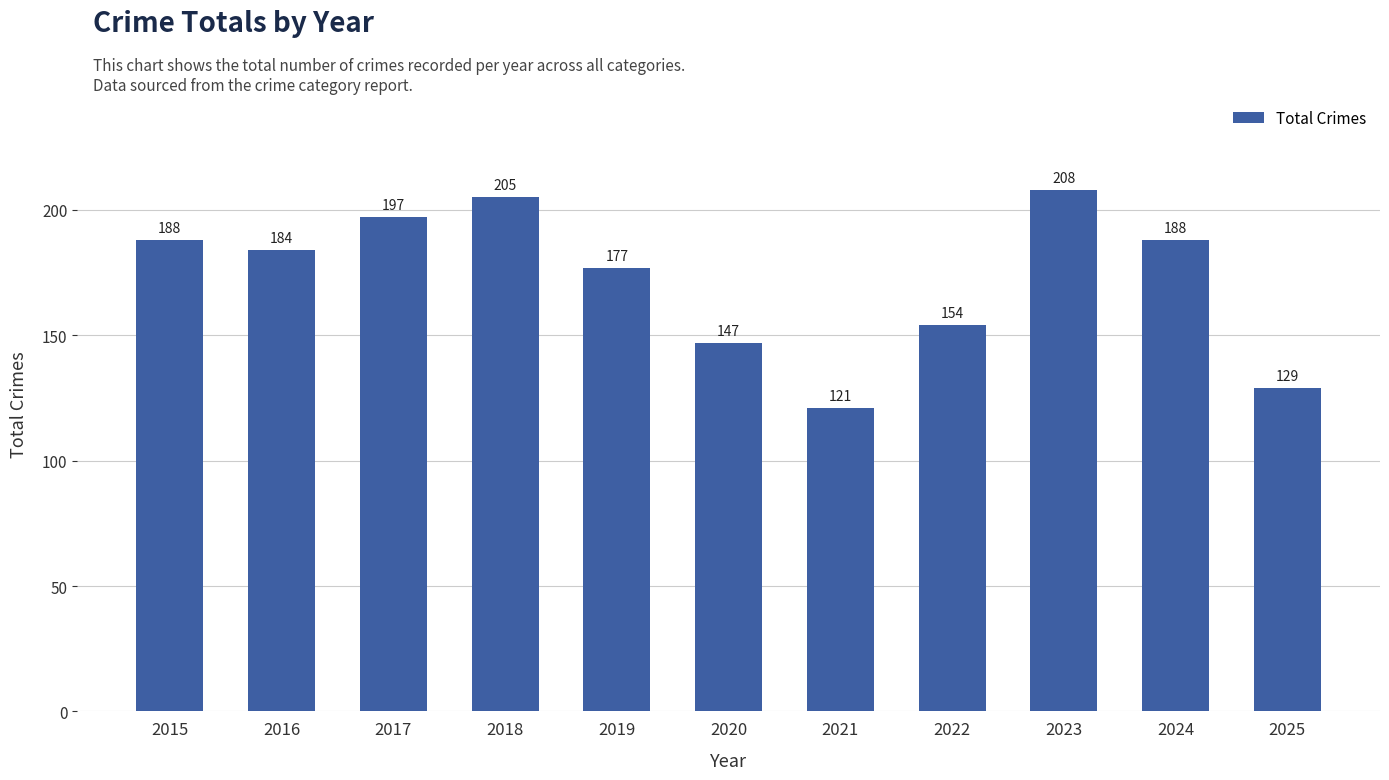

What is the minimum value shown in the chart?

121